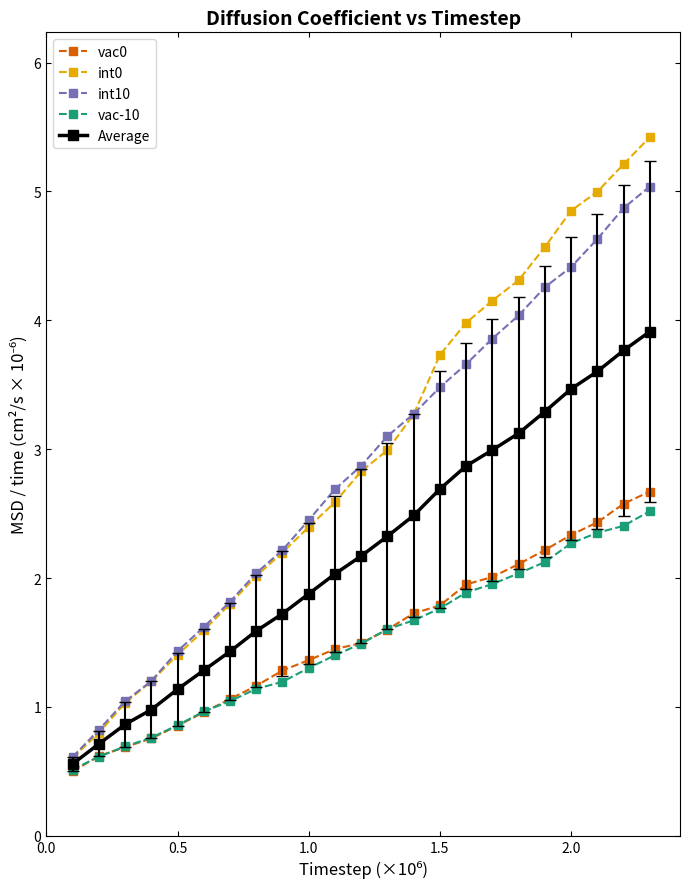

At how many categories does at least one series exceed 0?

23